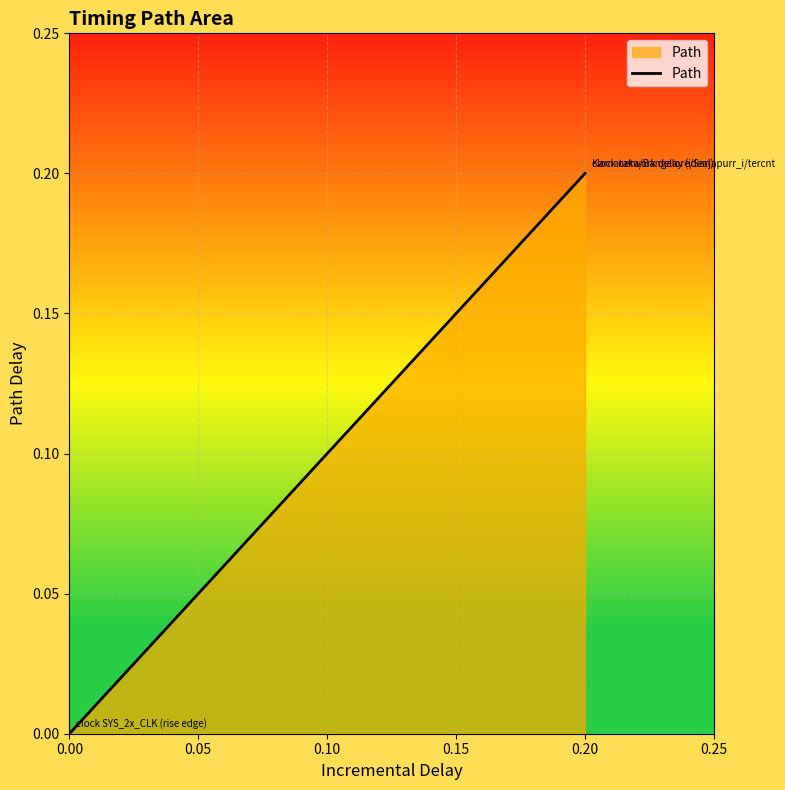

Which has a higher value, 0.20 or 0.00?

0.20